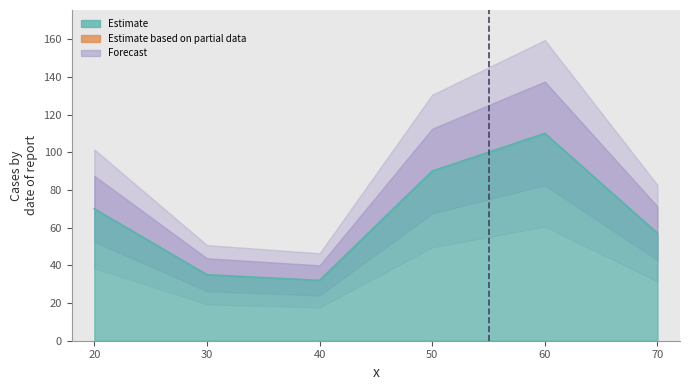

How many lines are shown in the chart?

1